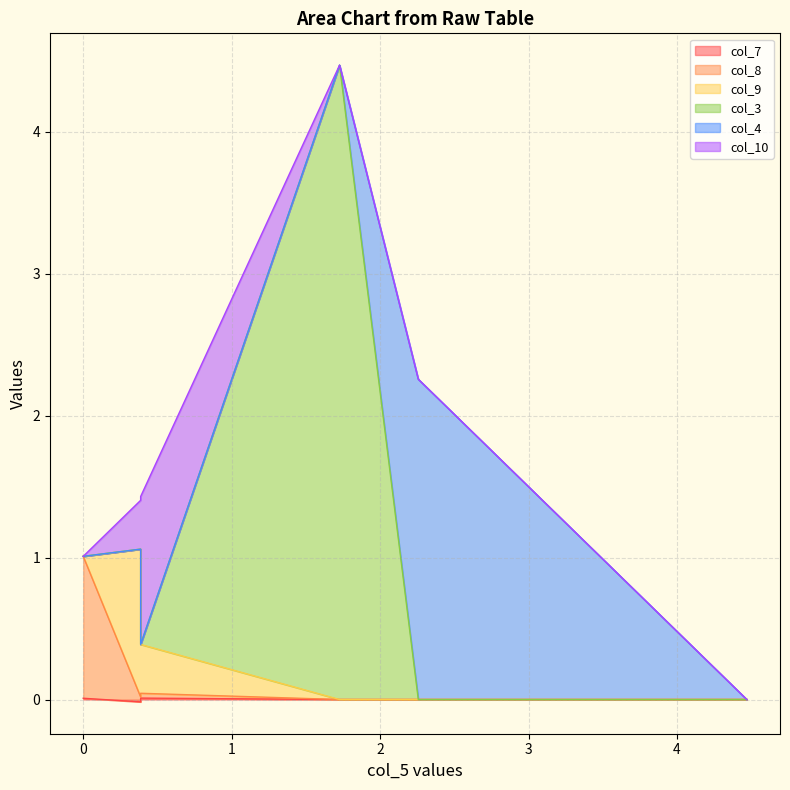

How many values in col_10 are above zero?

2